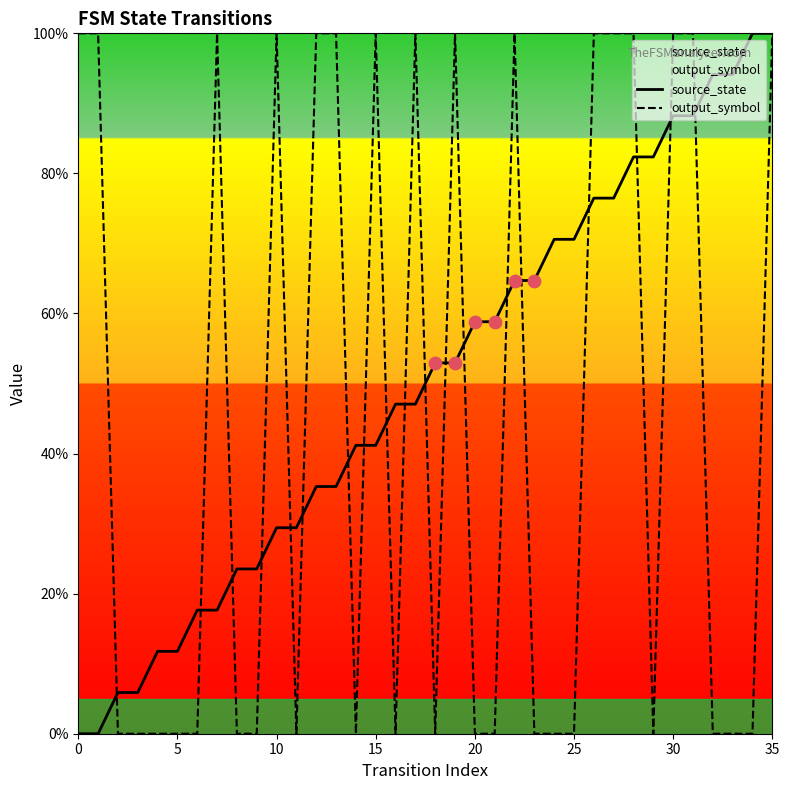

What is the total value across all series at 10?

129.4